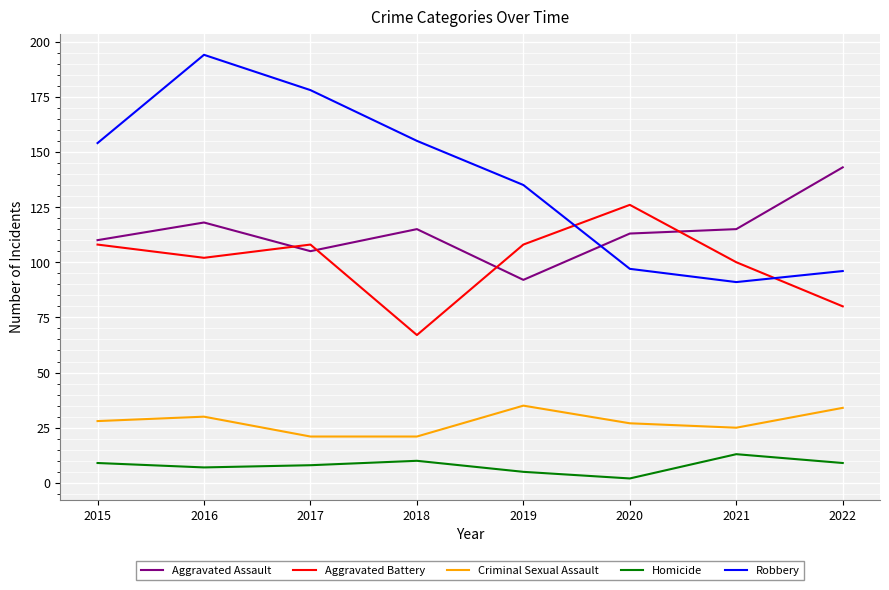

How many interior local valleys does the Aggravated Battery series have?

2